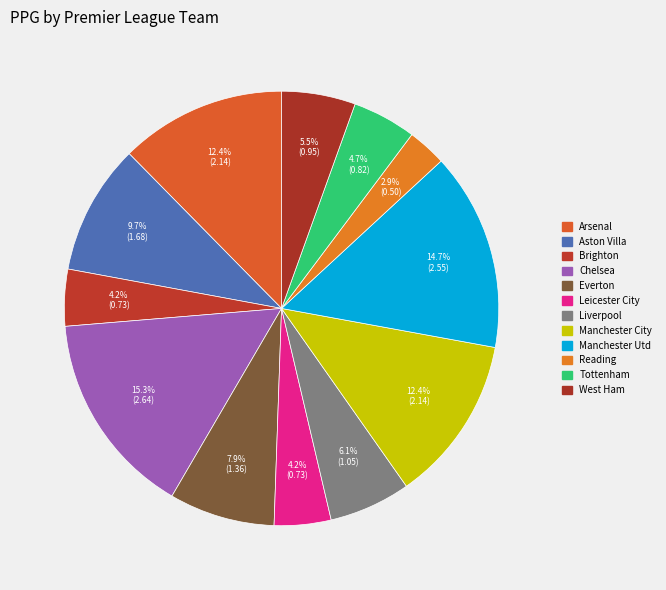

Does any single category account for the majority?

No